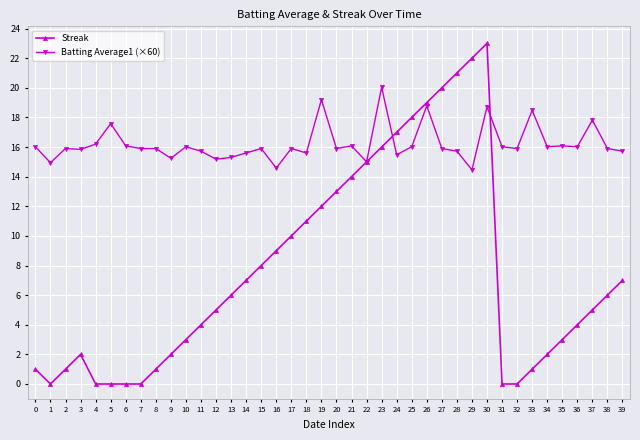

What is the greatest value displayed?

23.0